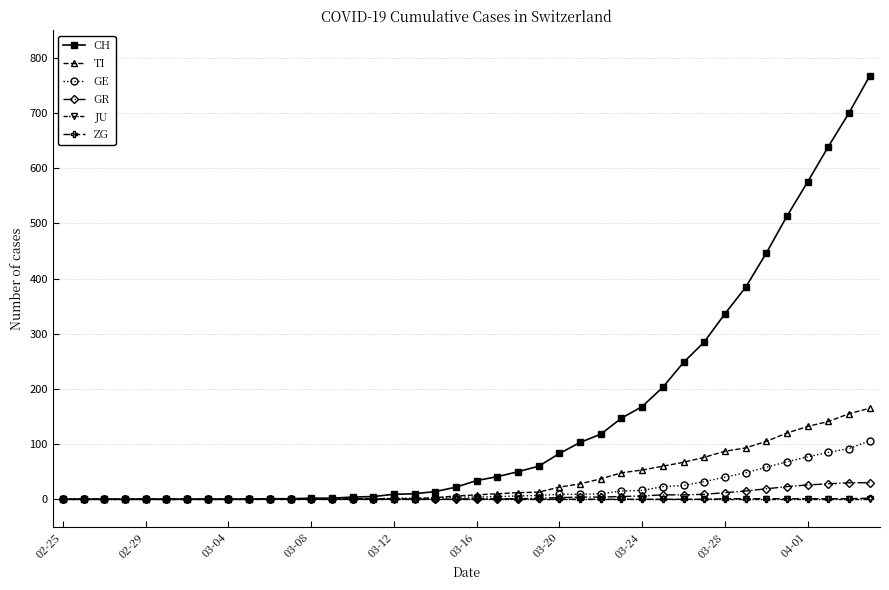

Which series has the largest range (max minus min)?

CH